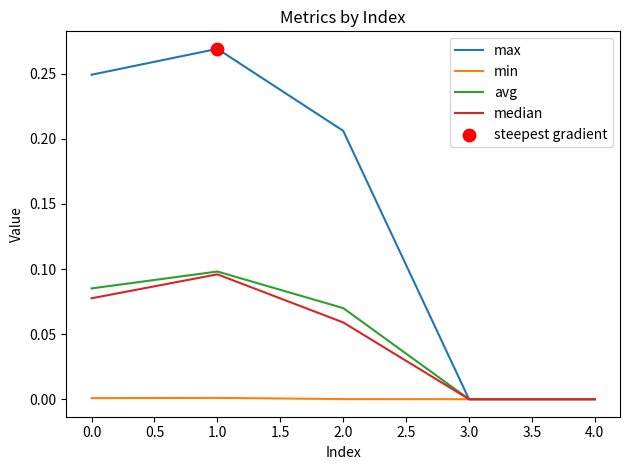

Which series has the largest range (max minus min)?

max